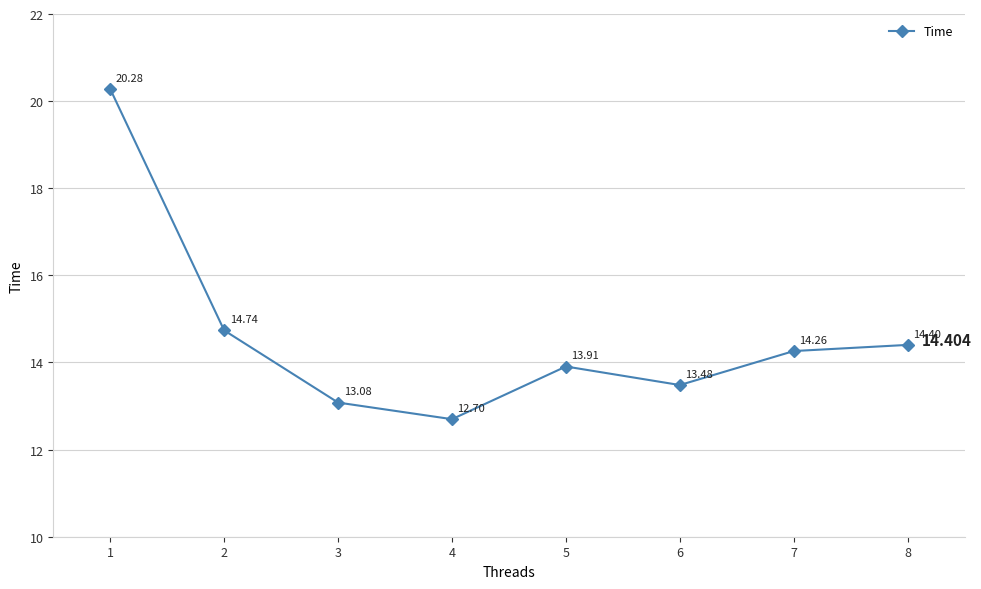

Reading left to right, list all the values displayed in this chart.

20.3	14.7	13.1	12.7	13.9	13.5	14.3	14.4